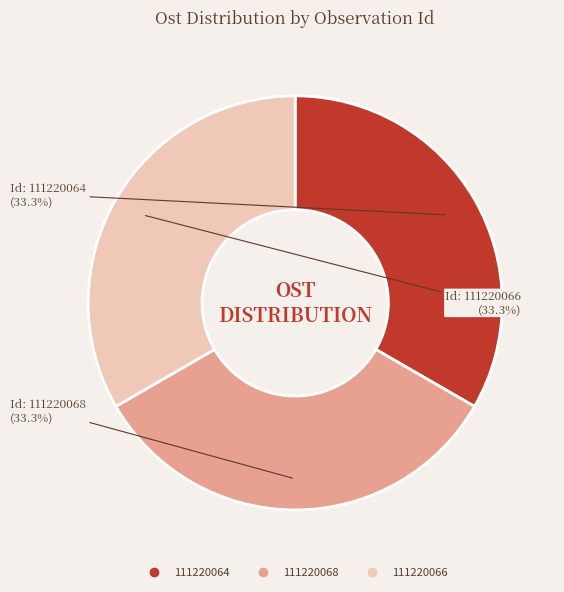

What is the ratio of the value at 111220068 to the value at 111220064?

1.0